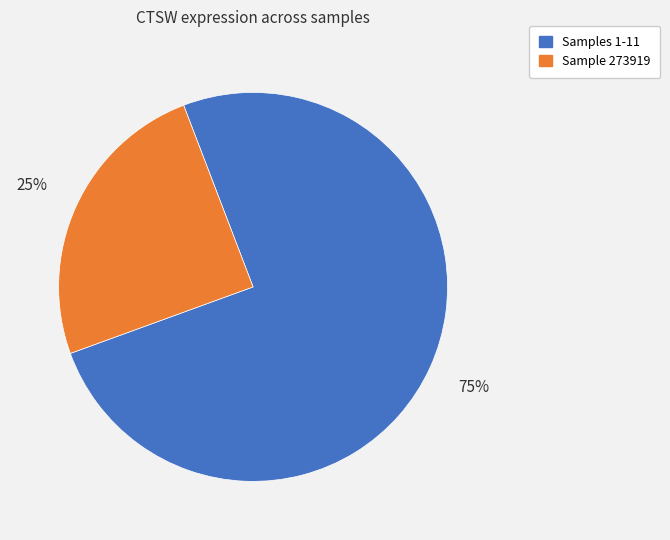

To the nearest percent, what is the average slice percentage?

50%